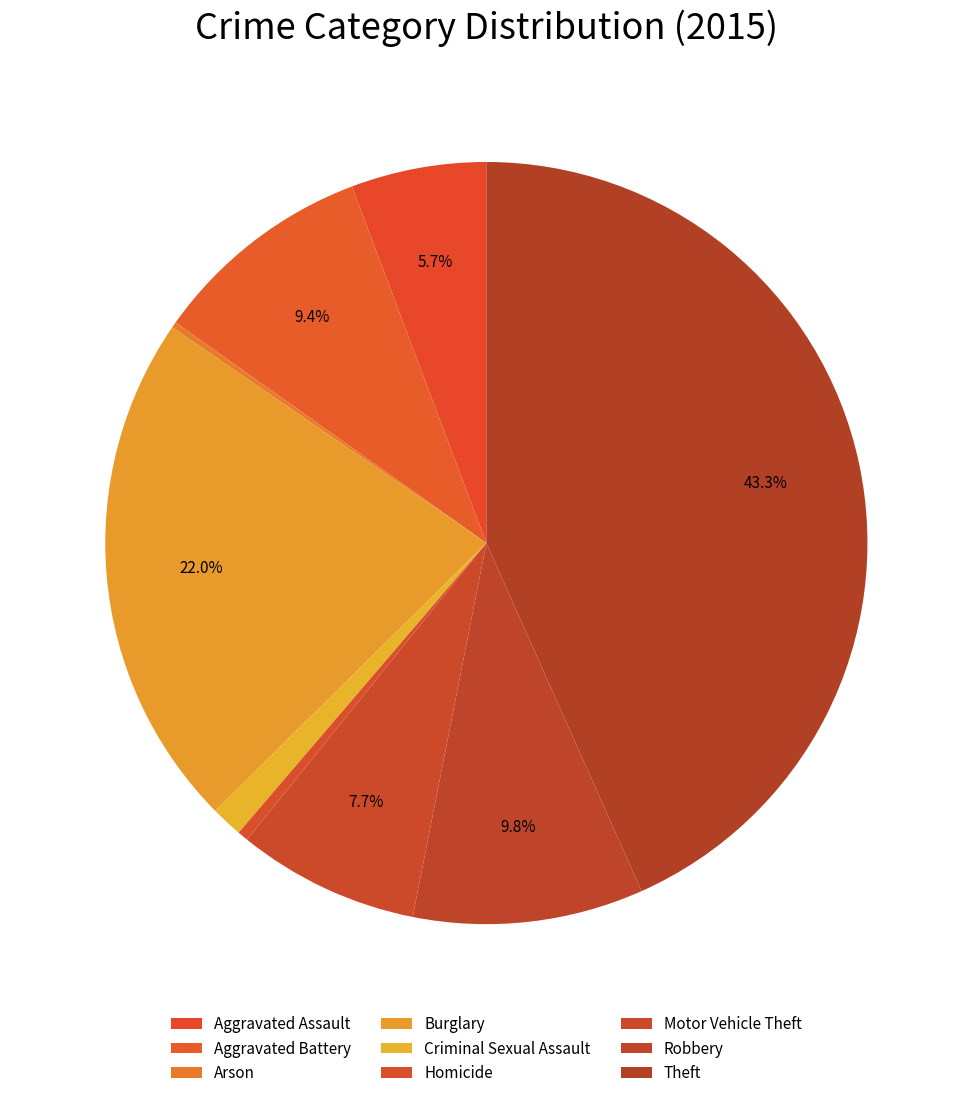

How many slices are in this pie chart?

9